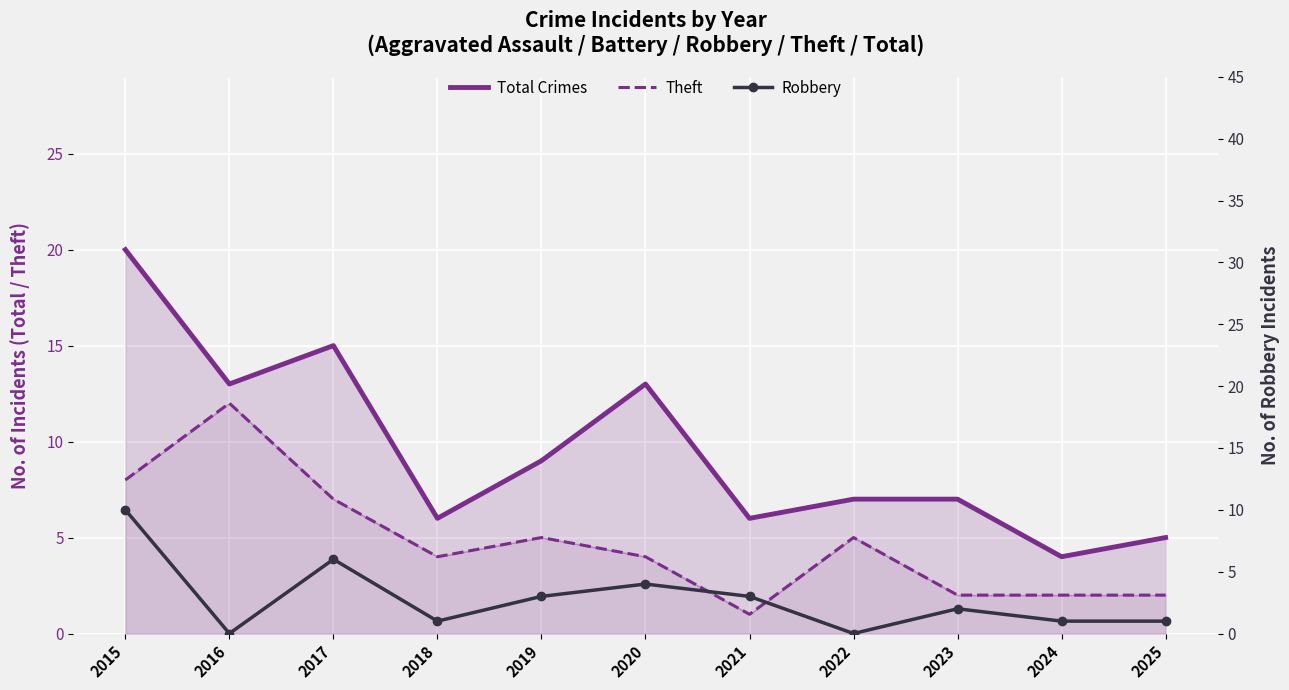

Is the value of Theft at 2020 greater than the value of Robbery at 2025?

Yes